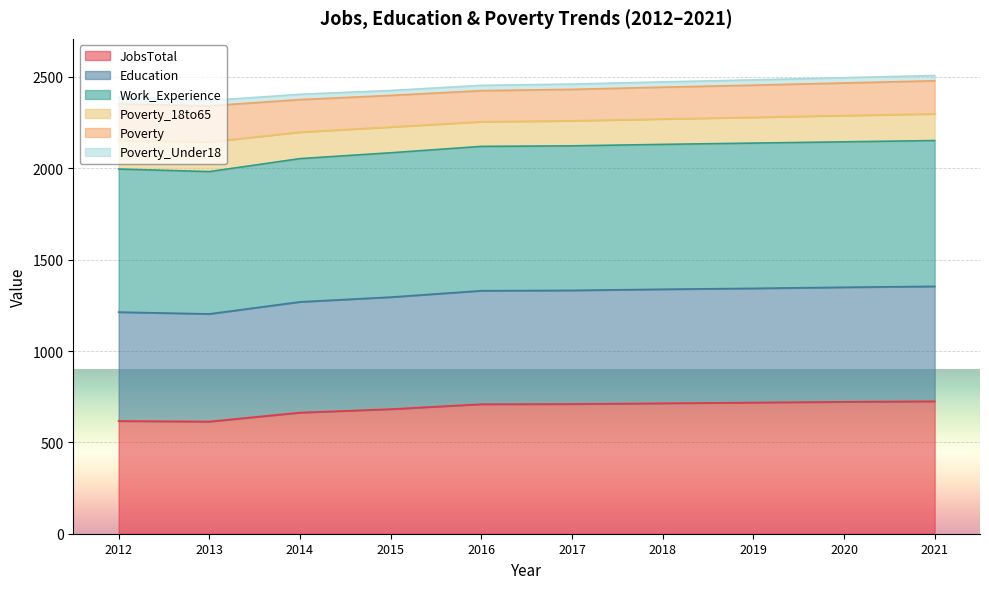

The JobsTotal series shows 1266 at 2018. True or false?

False